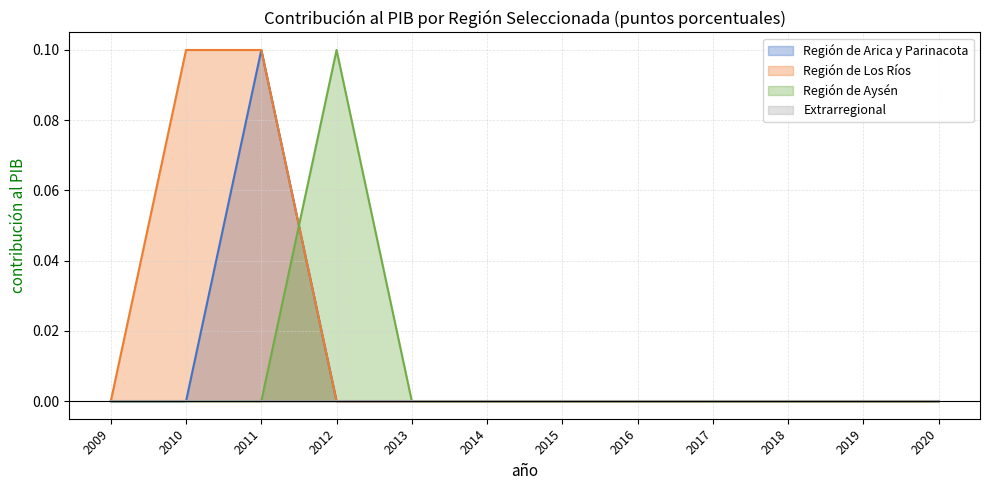

At which category is the sum across all series the highest?

2011